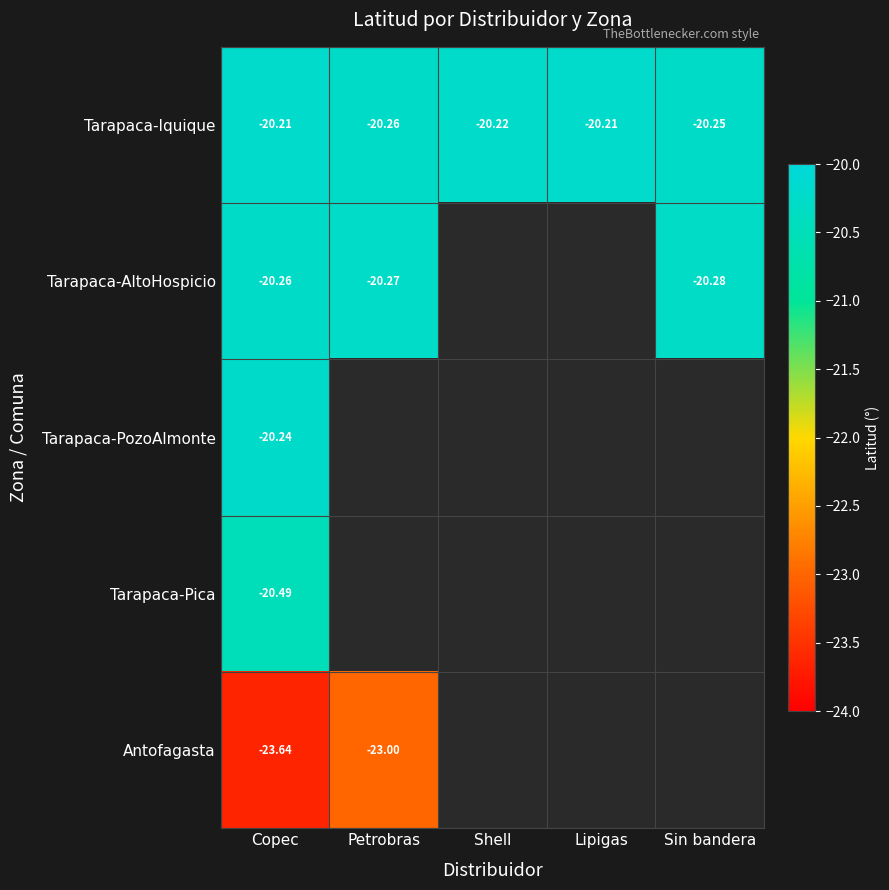

Between Shell and Copec, which is larger?

Copec